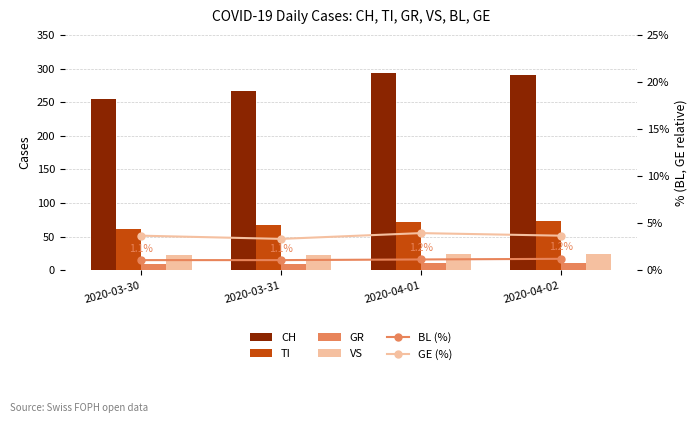

Read the TI value at 2020-04-02.

73.0